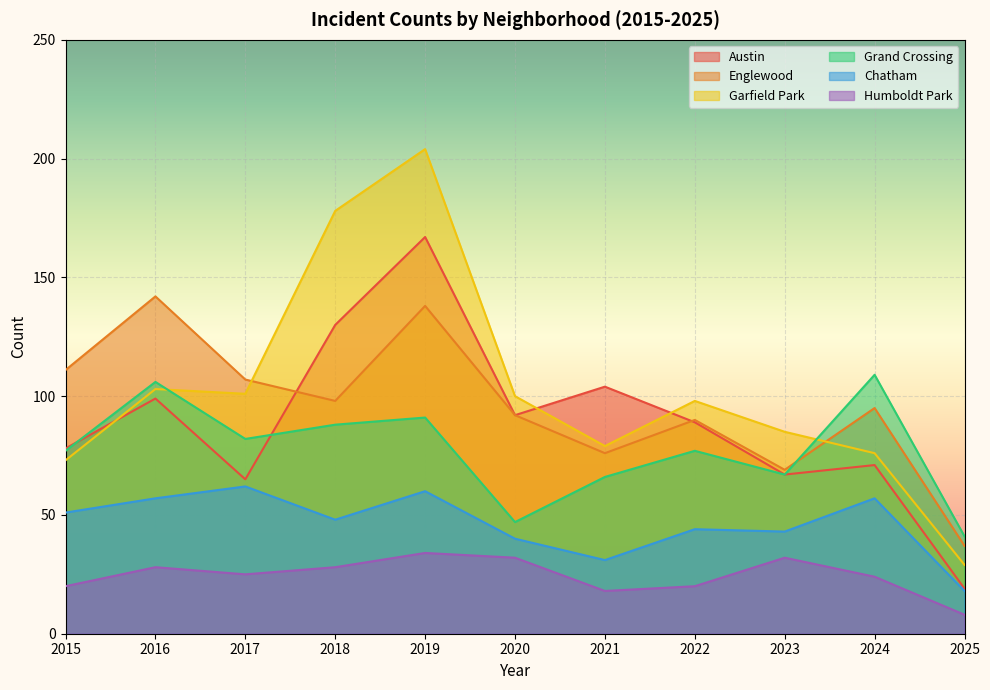

How many lines are shown in the chart?

6